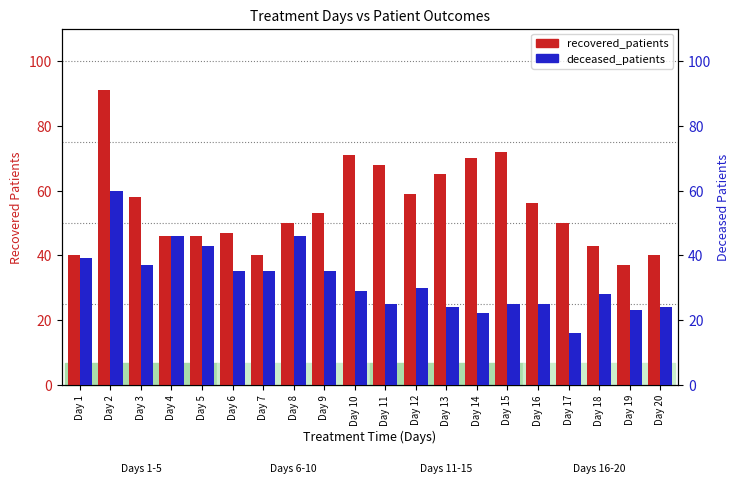

Rank the series by their maximum value, from highest to lowest.

recovered_patients, deceased_patients